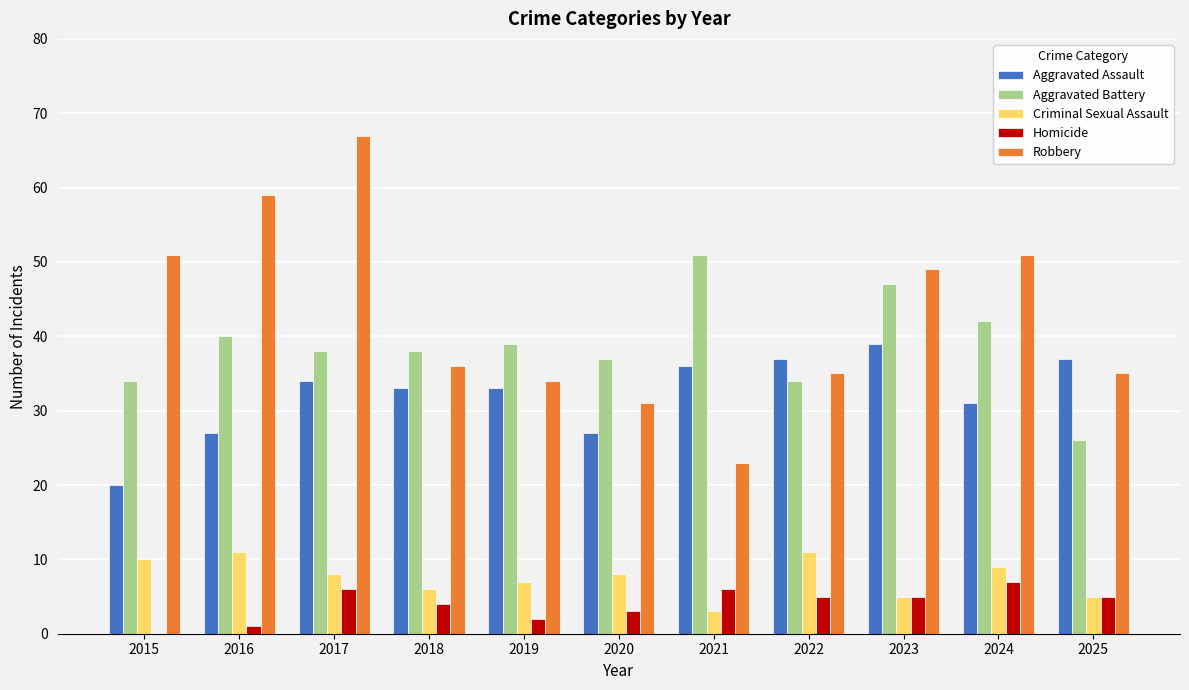

Is it true that Homicide equals 6 at 2017?

True